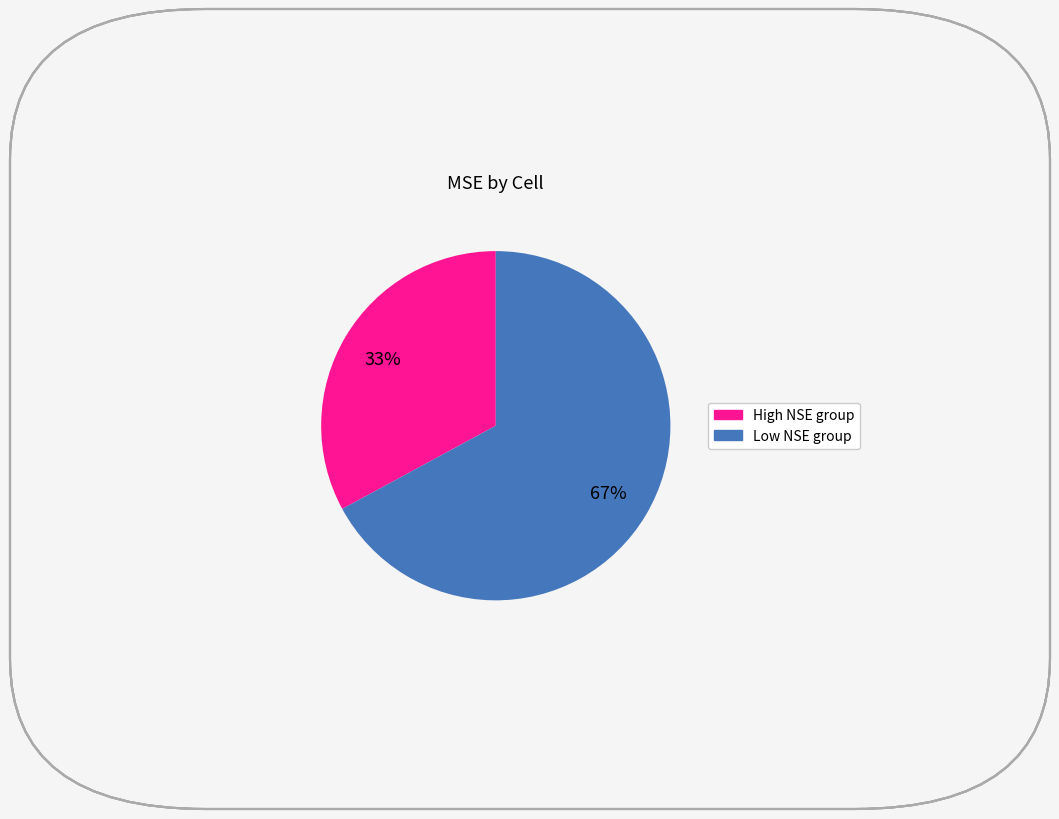

Is there any slice that represents more than half of the pie?

Yes